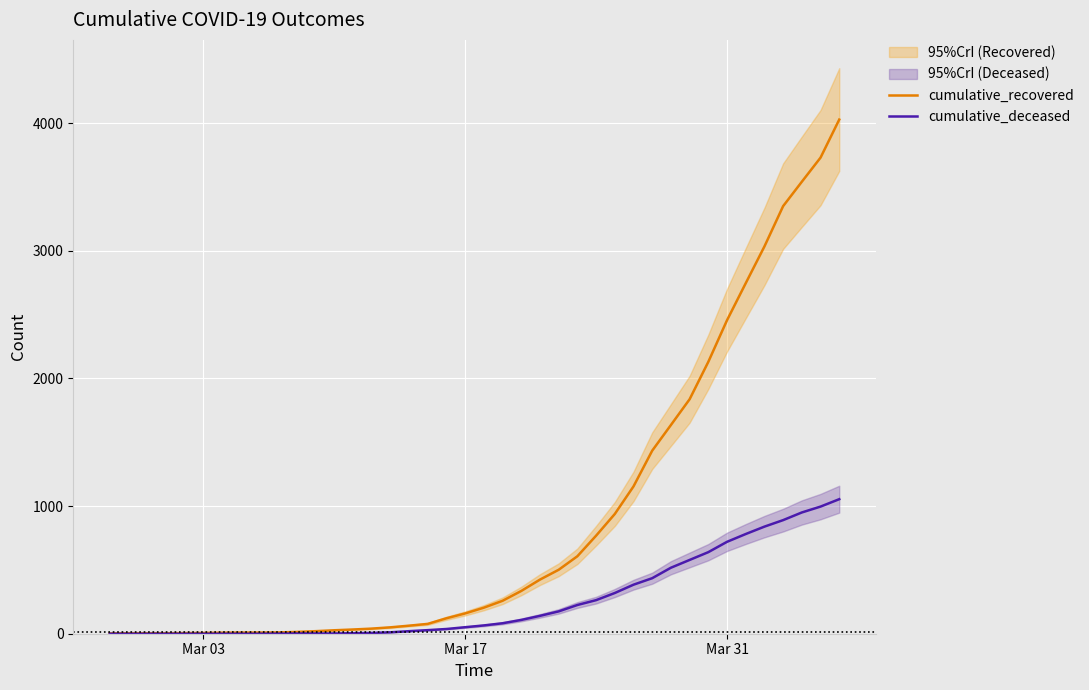

What position from the left is Mar 17?

2